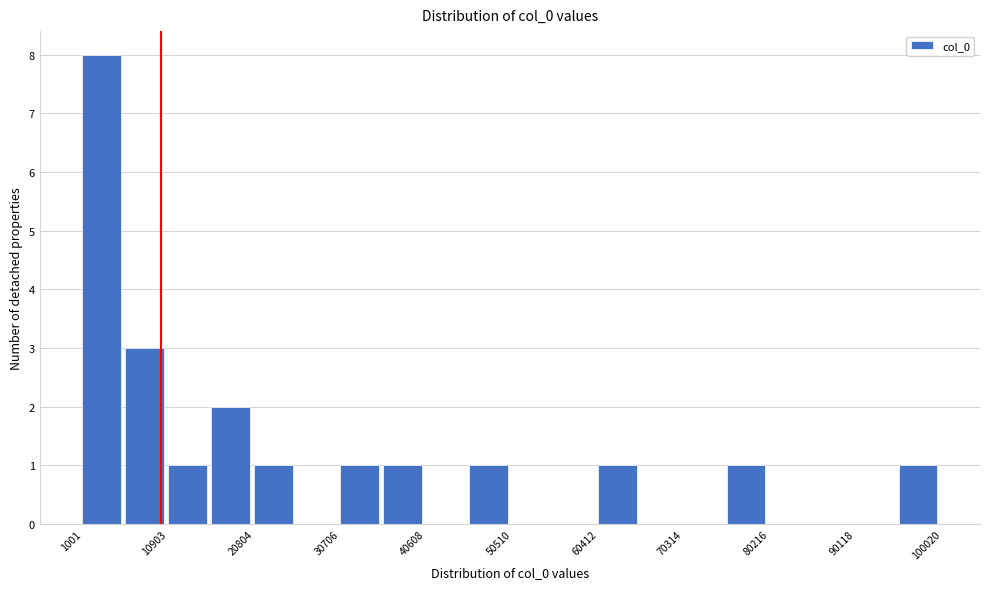

Reading left to right, list every bar in this chart as the range it spans on the x-axis followed by its height. Neither the bar edges nor the heights are printed on the chart, so give them approximately, as read against the axes.

1000 to 6000: 8
6000 to 11000: 3
11000 to 16000: 1
16000 to 21000: 2
21000 to 26000: 1
26000 to 31000: 0
31000 to 36000: 1
36000 to 41000: 1
41000 to 46000: 0
46000 to 51000: 1
51000 to 55000: 0
55000 to 60000: 0
60000 to 65000: 1
65000 to 70000: 0
70000 to 75000: 0
75000 to 80000: 1
80000 to 85000: 0
85000 to 90000: 0
90000 to 95000: 0
95000 to 100000: 1